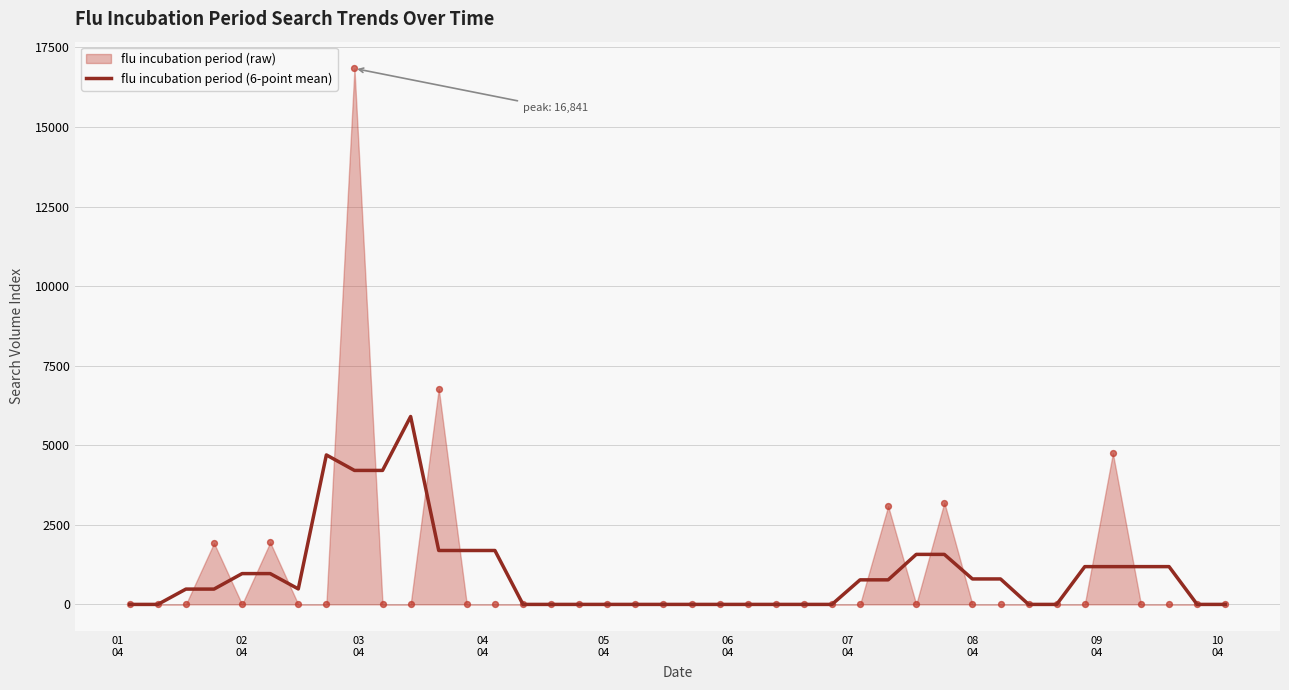

What is the maximum value for flu incubation period (6-point mean)?

5904.2